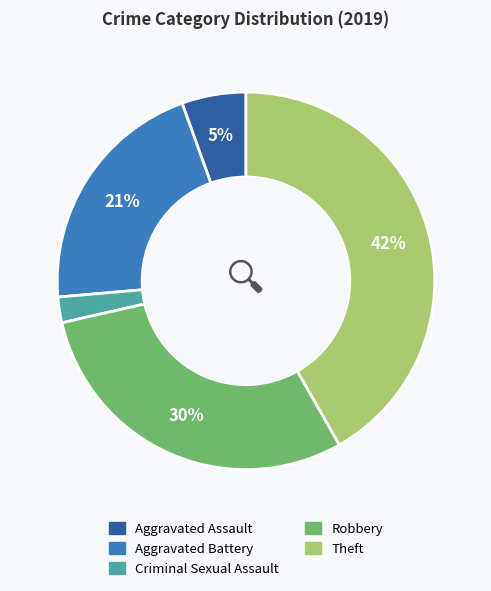

What is the ratio of the value at Aggravated Assault to the value at Criminal Sexual Assault?

2.5